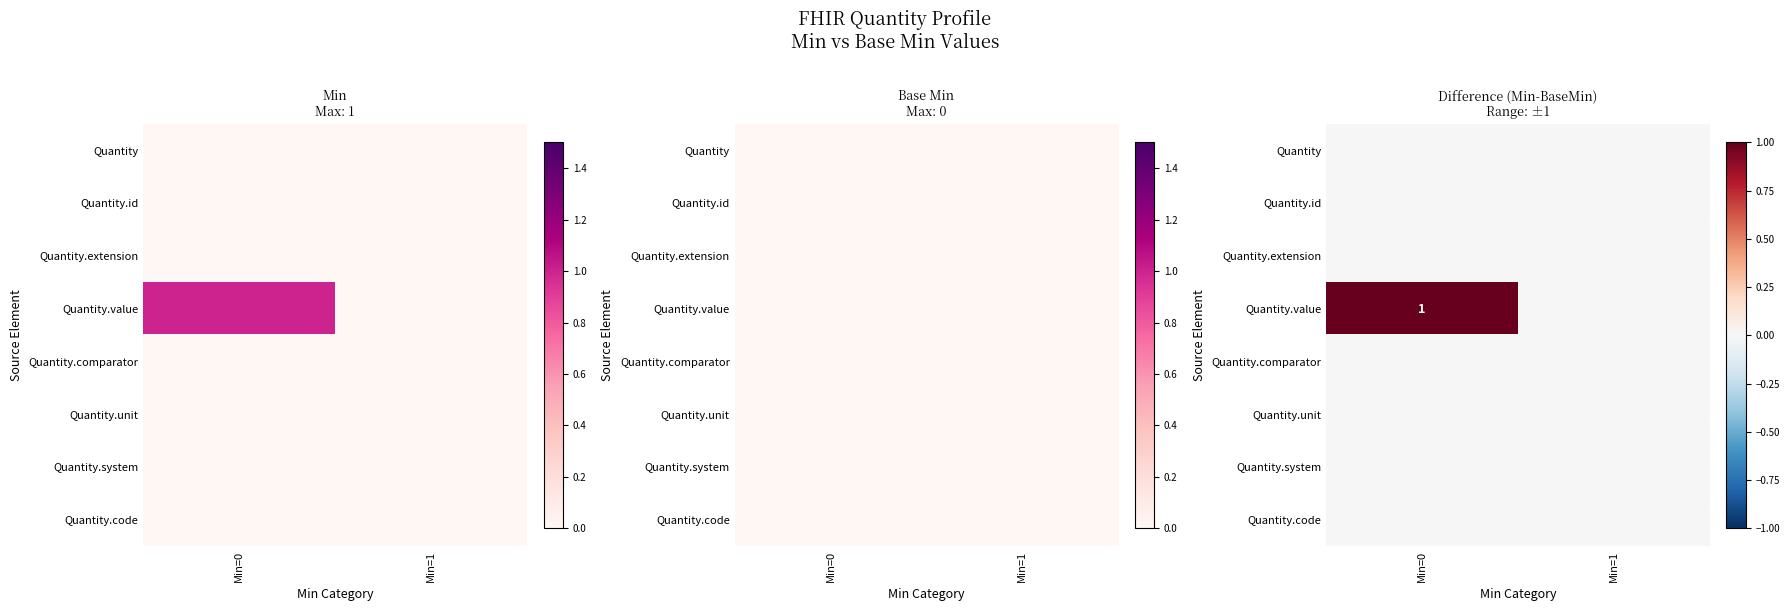

Rank the series by their maximum value, from lowest to highest.

Quantity, Quantity.id, Quantity.extension, Quantity.comparator, Quantity.unit, Quantity.system, Quantity.code, Quantity.value